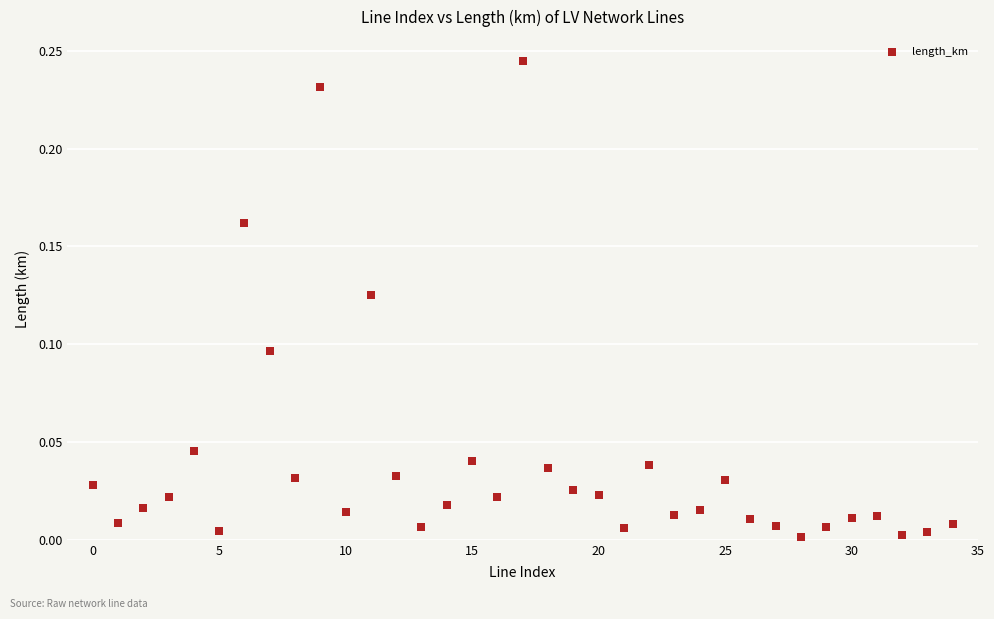

How many data points are displayed?

35